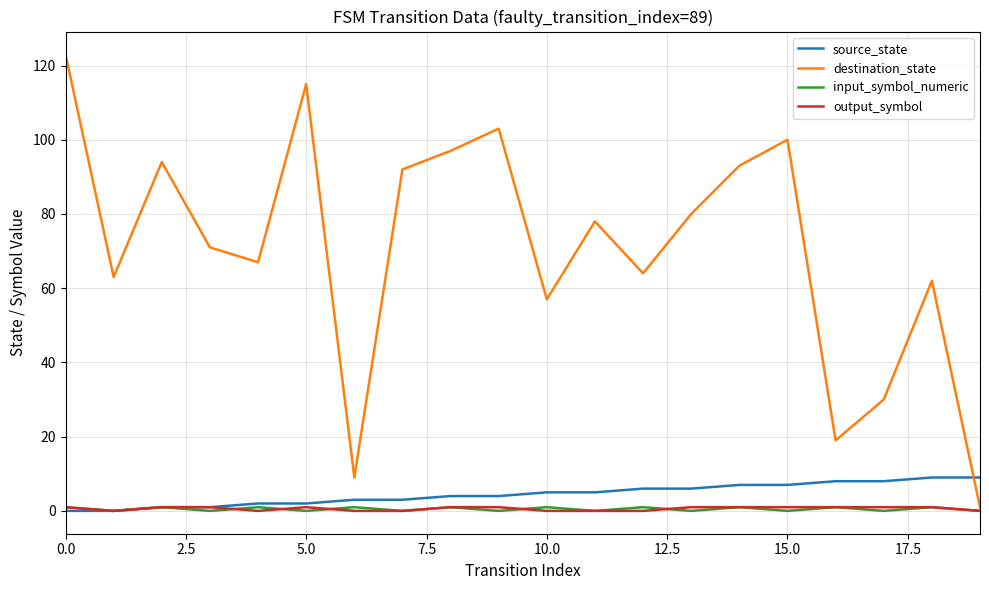

What is the maximum value shown in the chart?

123